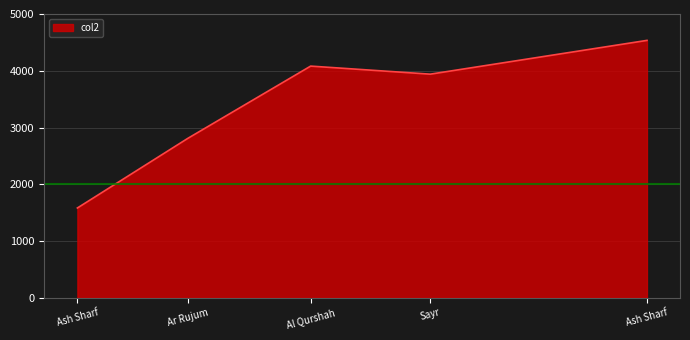

Rank the categories by value from lowest to highest.

Ash Sharf, Ar Rujum, Sayr, Al Qurshah, Ash Sharf